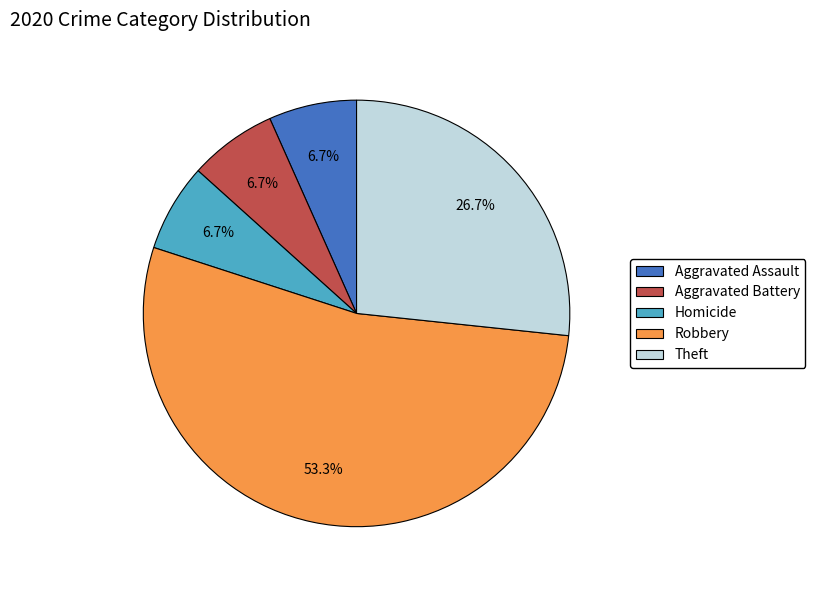

What percentage is the Aggravated Assault slice, to the nearest percent?

7%